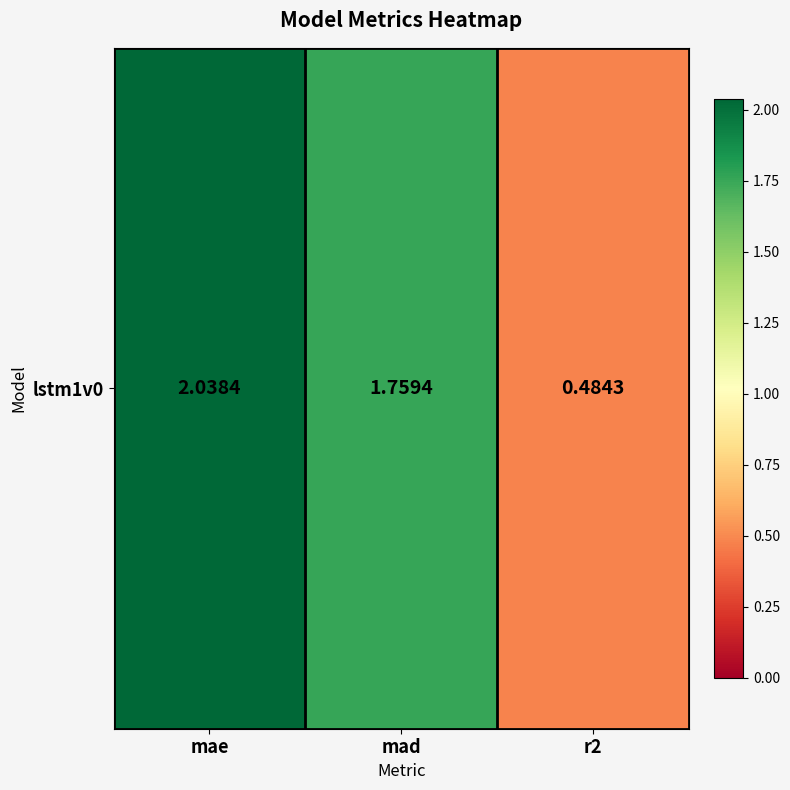

Rank the categories by value from highest to lowest.

mae, mad, r2